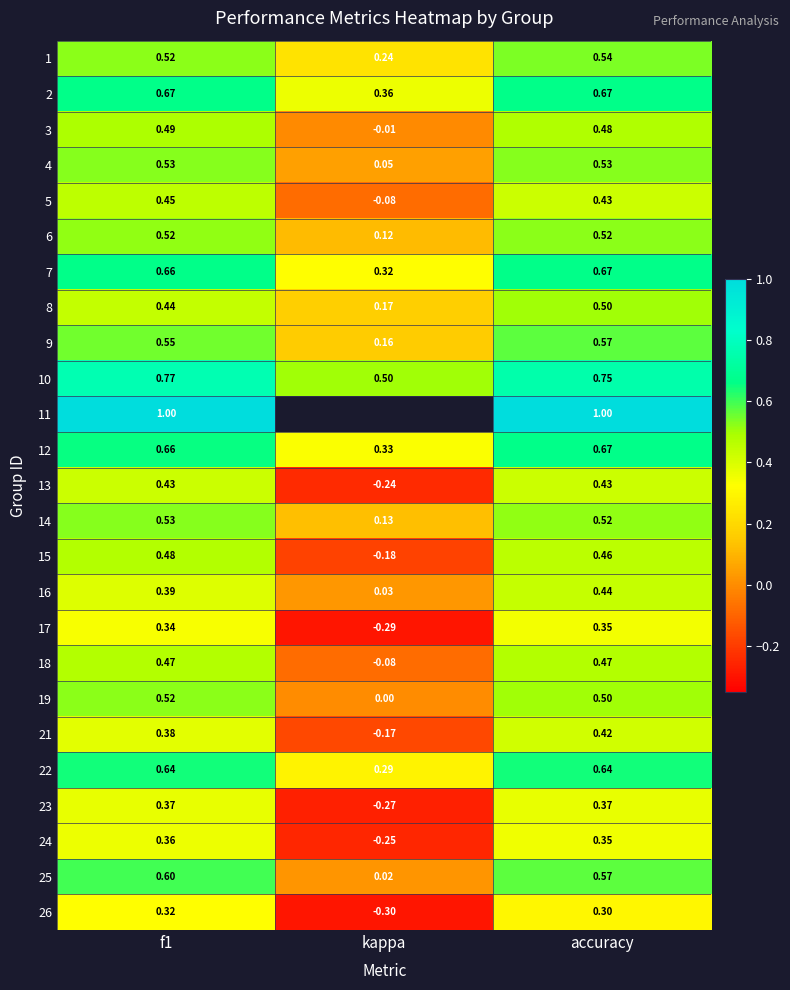

At which label does 3 reach its minimum?

kappa